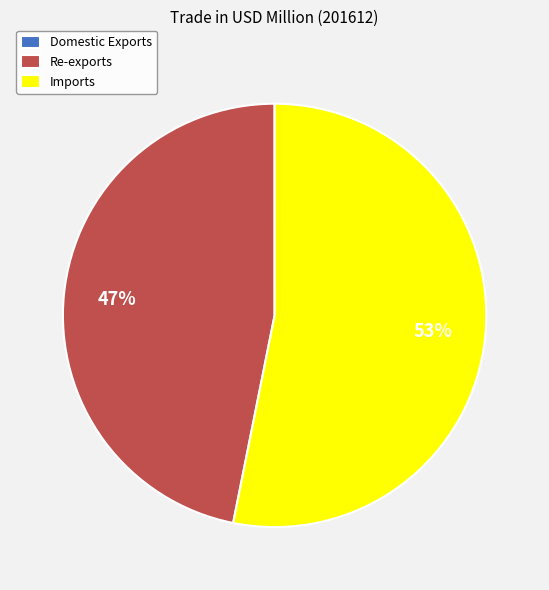

Which category accounts for the majority?

Imports